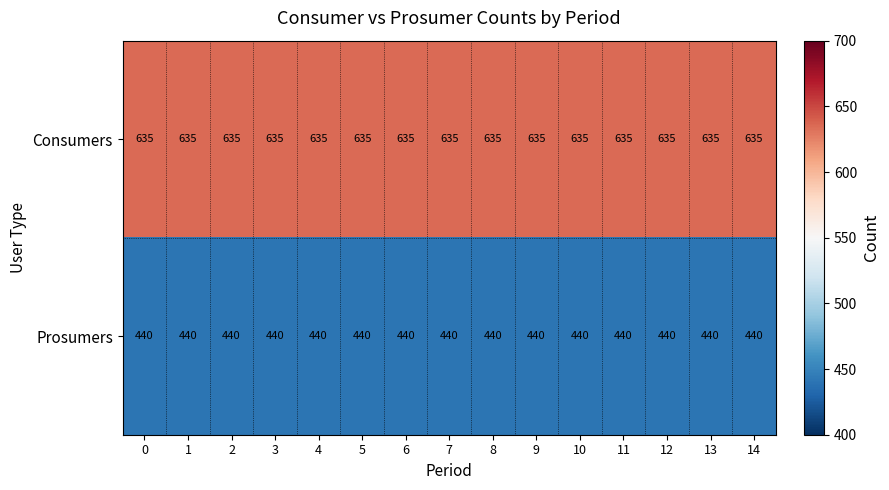

What value does the Prosumers series have at 0?

440